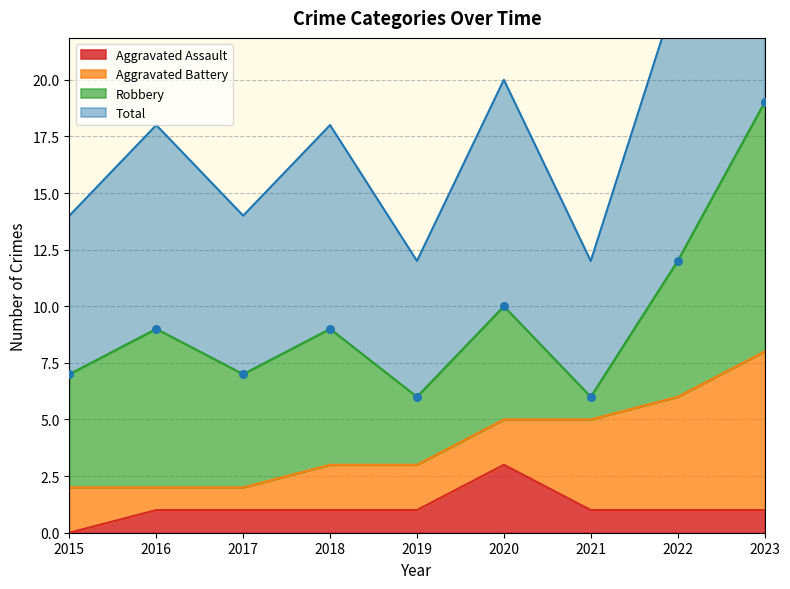

Which category has the lowest value in the Aggravated Assault series?

2015